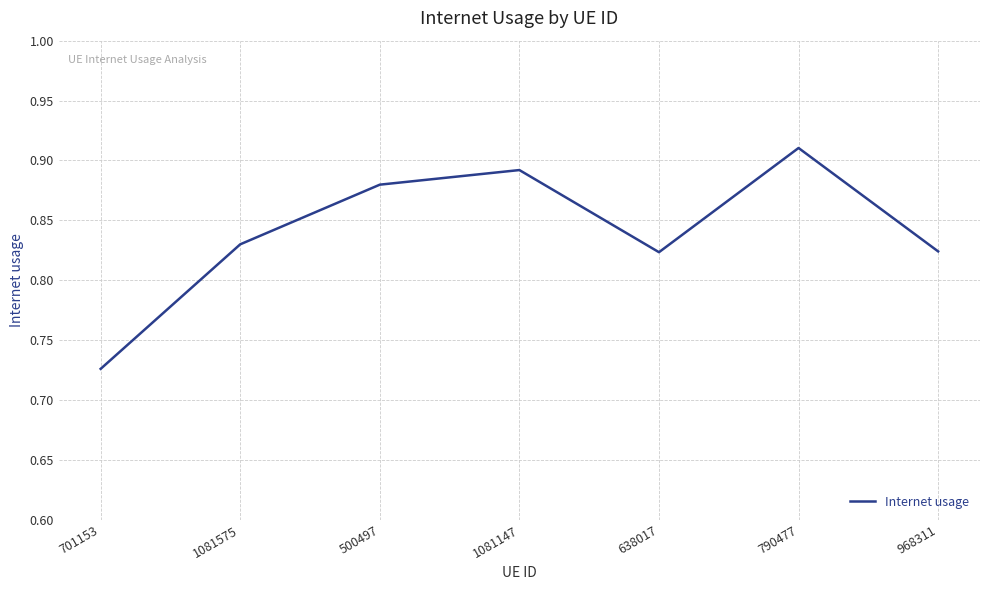

How many distinct data groups are displayed?

1